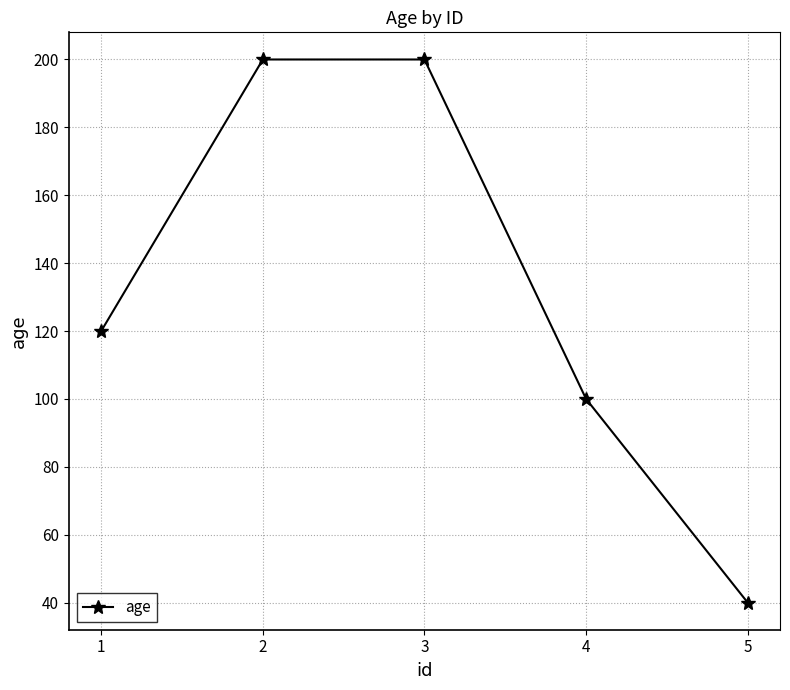

True or false: there are more than 1 points higher than both neighbors.

False